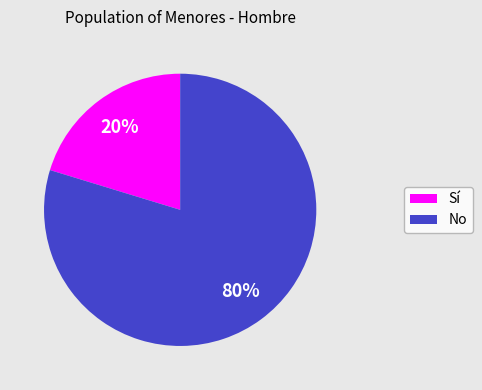

How many segments does this pie chart have?

2